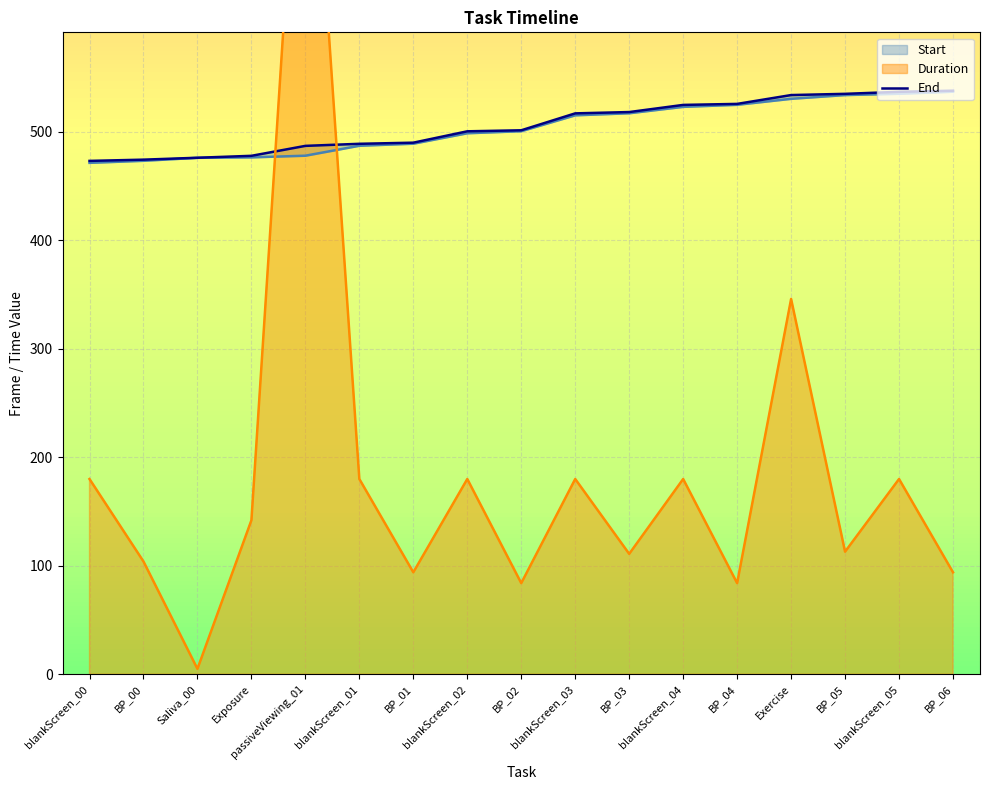

List the series in order of their peak value, lowest first.

Start, End, Duration